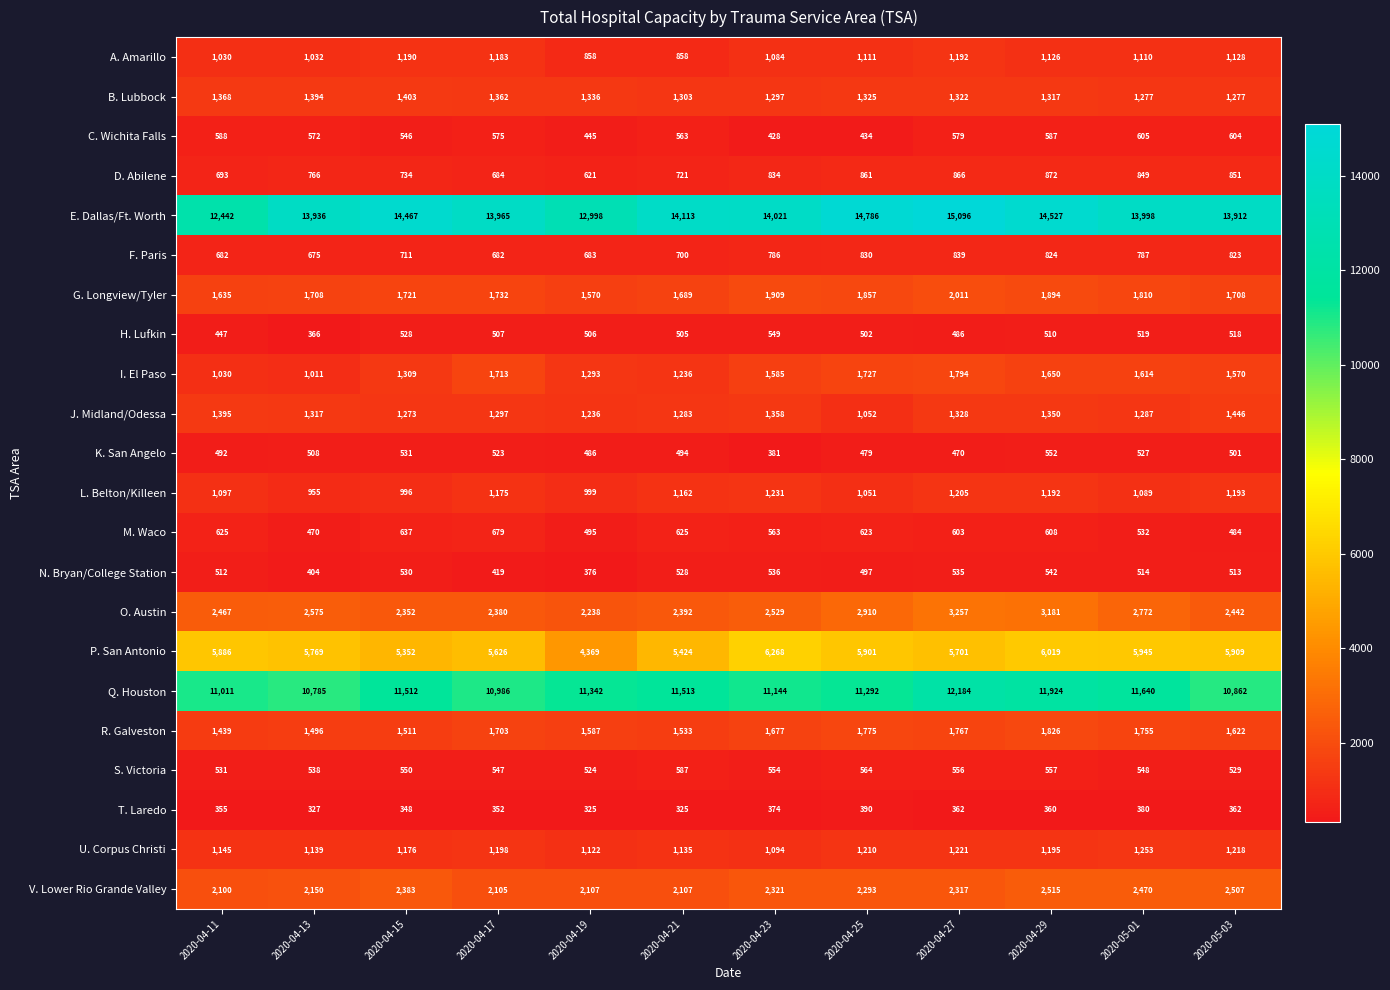

How many data points does each series have?

12